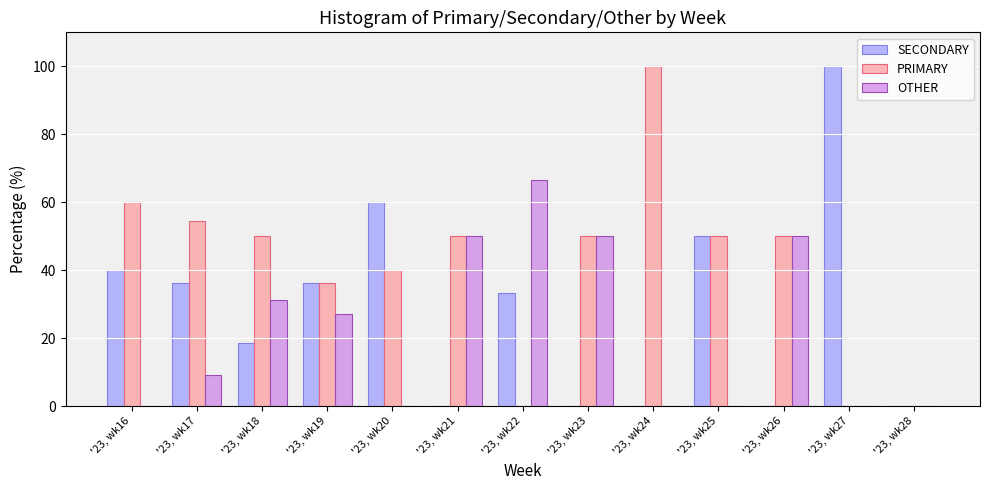

Where does the SECONDARY series first go above 33?

'23, wk16